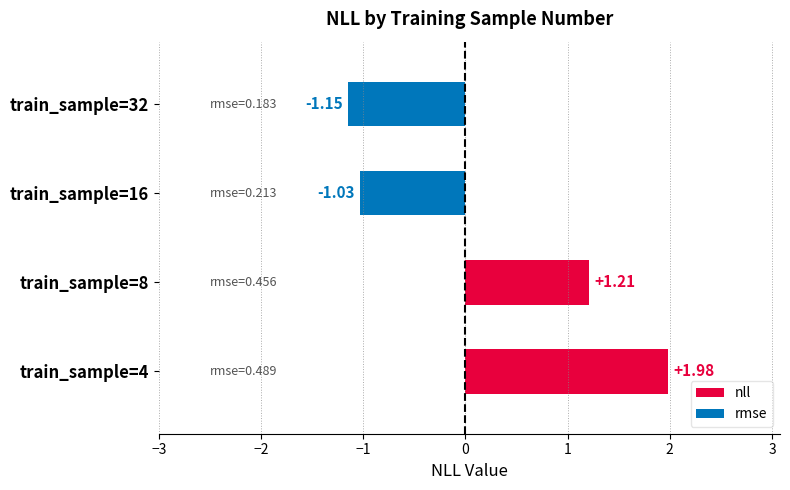

What is the change in value from train_sample=4 to train_sample=32?

-3.1